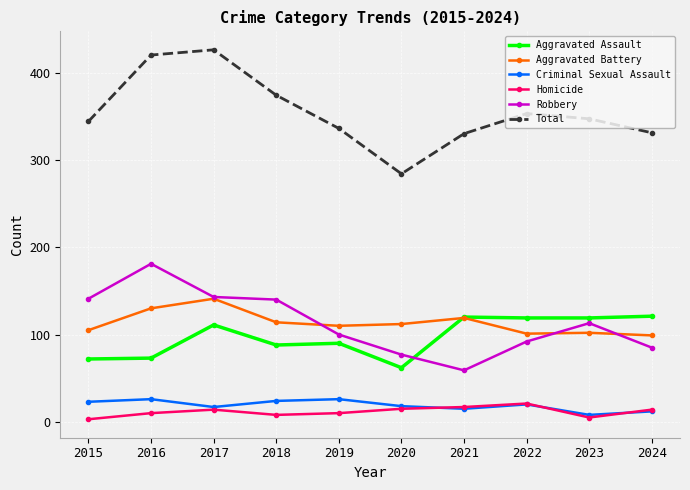

Where is the first local maximum for Aggravated Assault?

2017